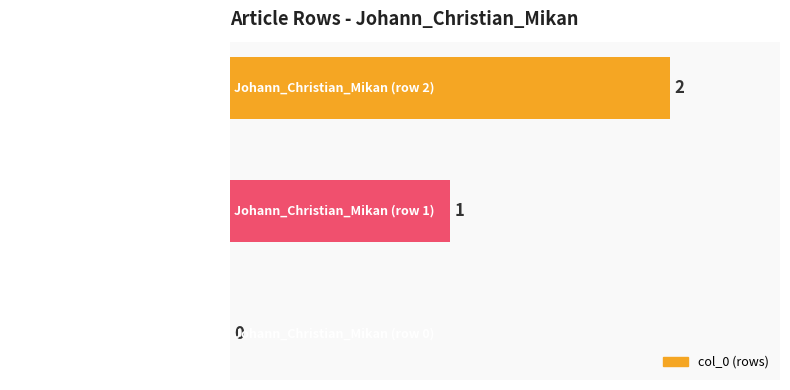

Where is the data nearest to the value 1?

Johann_Christian_Mikan (row 1)